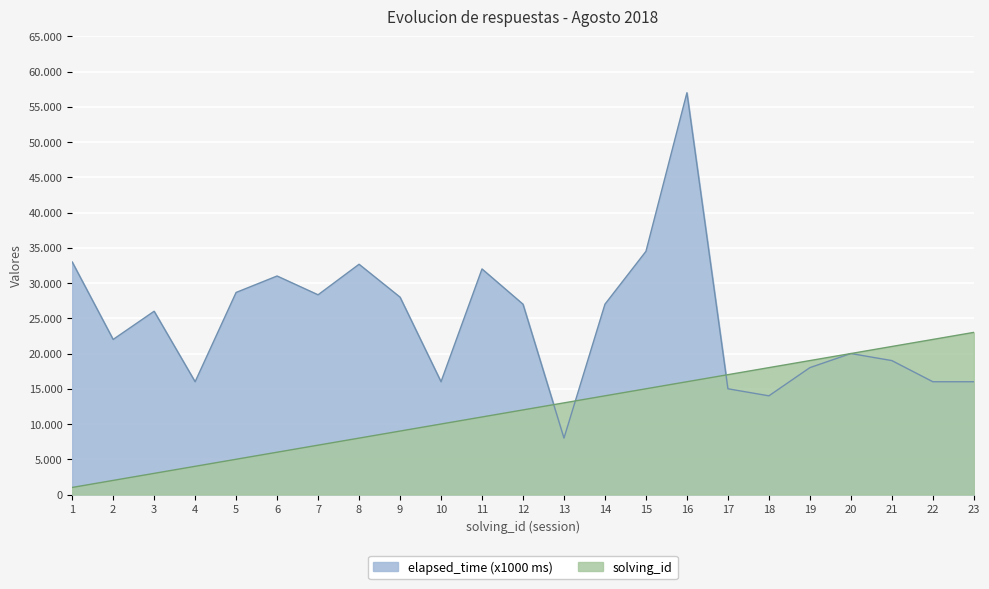

At which category is the sum across all series the highest?

16